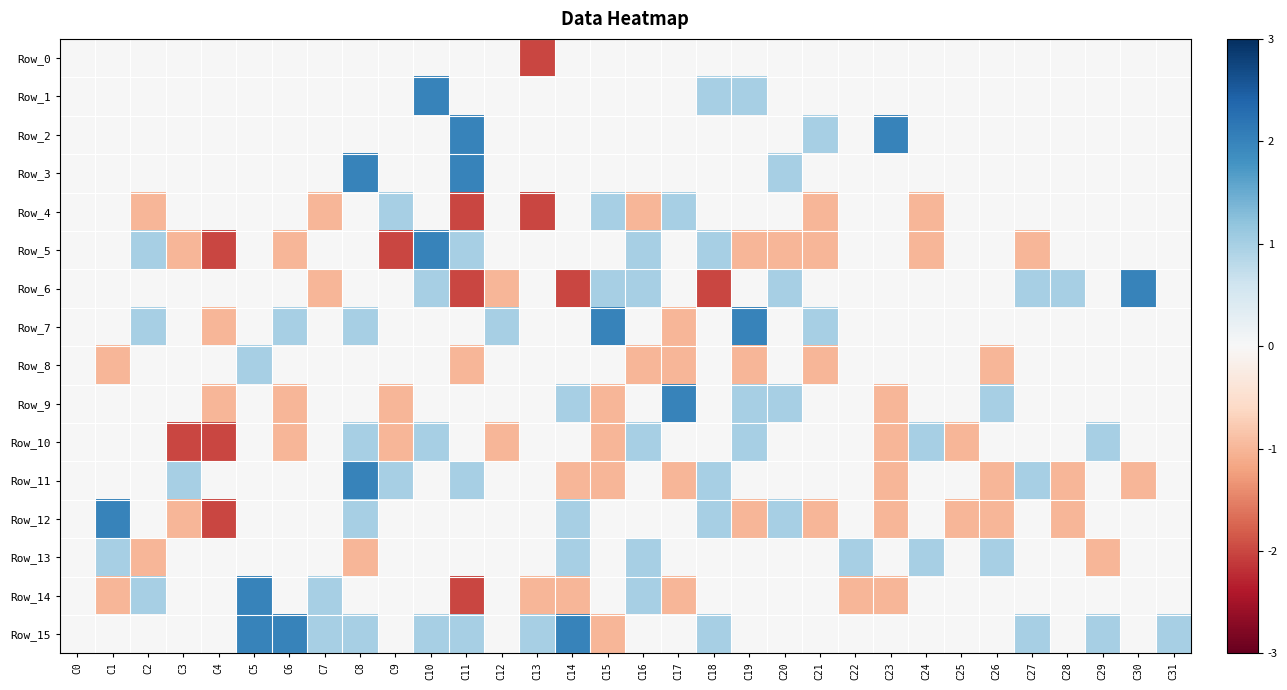

Which series changed the most between C6 and C10?

Row_5